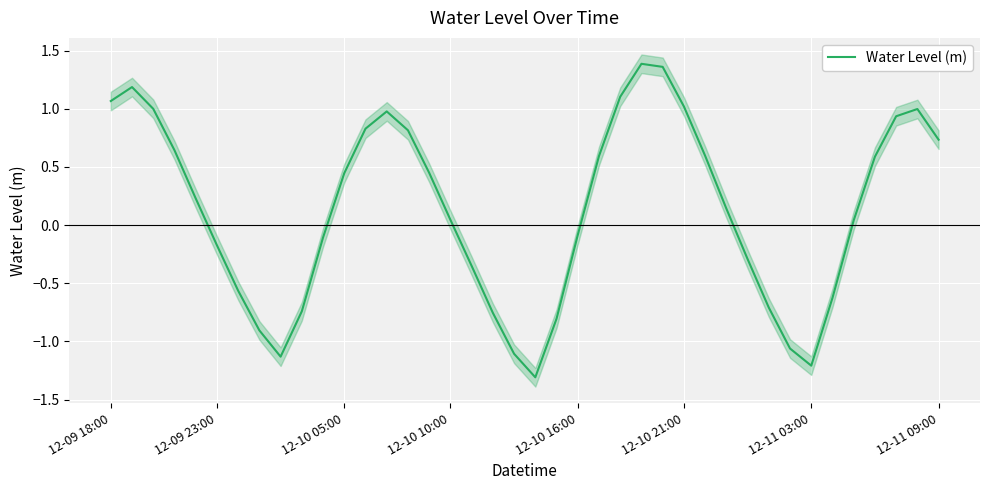

Read the value at 14.

0.8